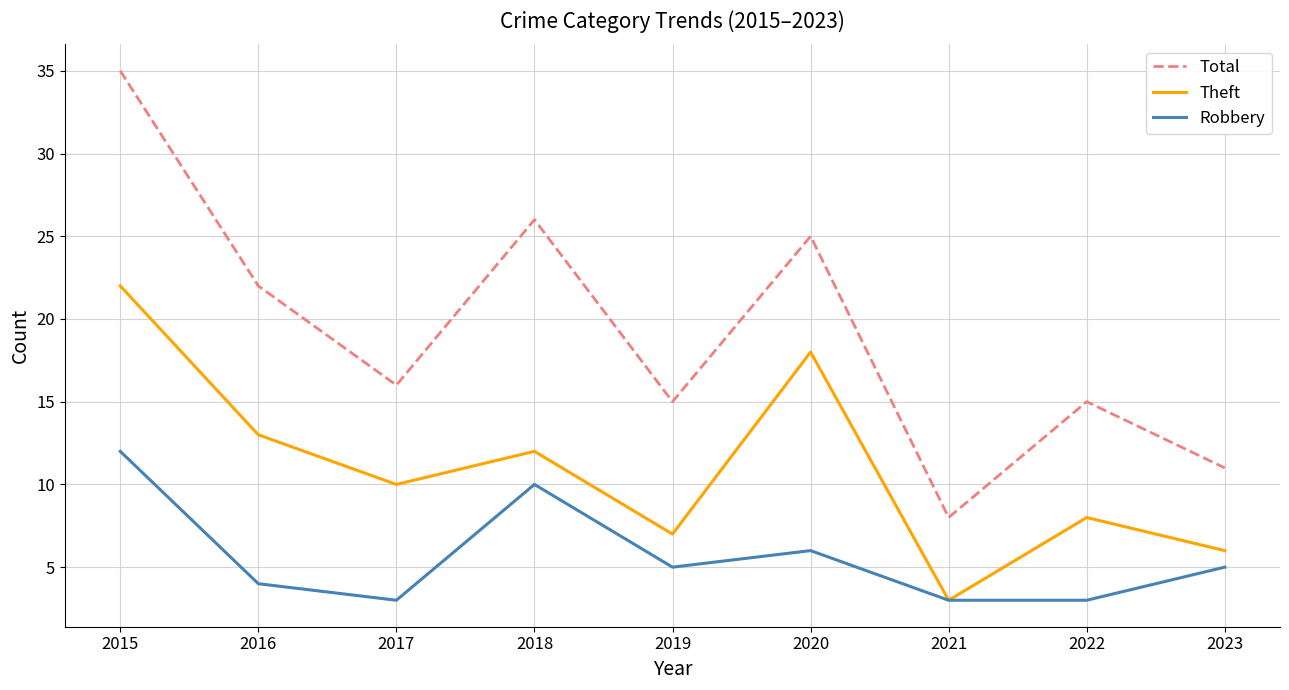

What is the sum of the Total values at 2018 and 2015?

61